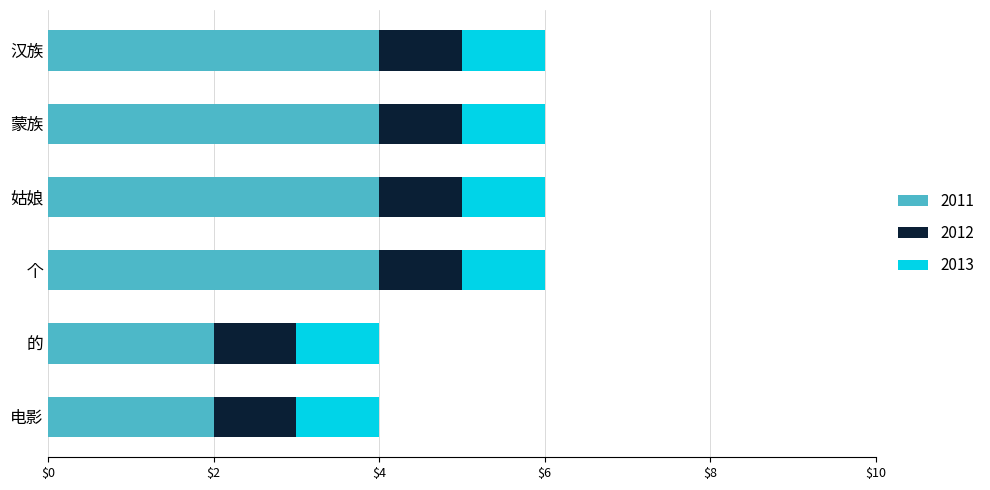

The value of 2011 at 个 is 2. True or false?

False